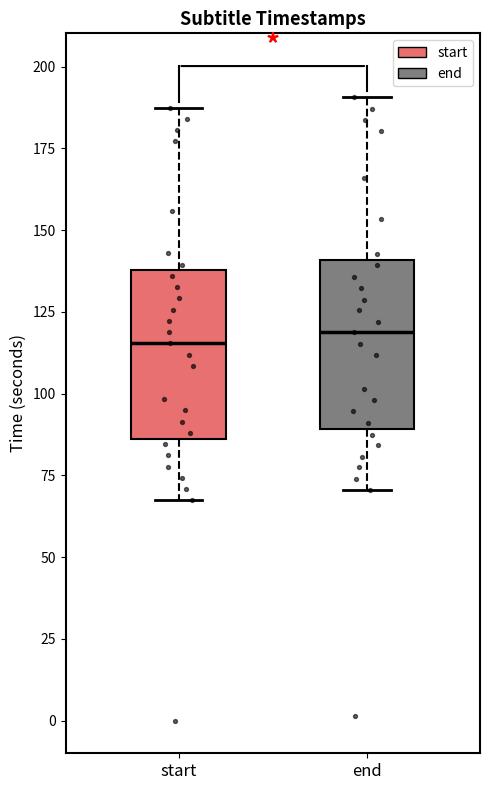

Where does the lower whisker of the box for end end on the y-axis? The values are not printed on the chart, so give them approximately, as read against the axis.

70